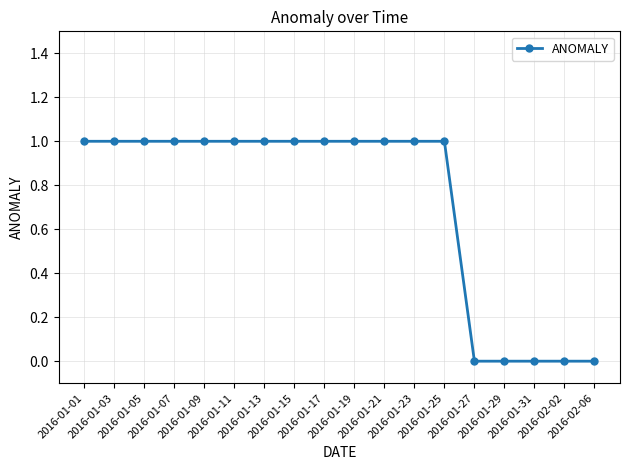

What is the value of the 9th point from the left?

1